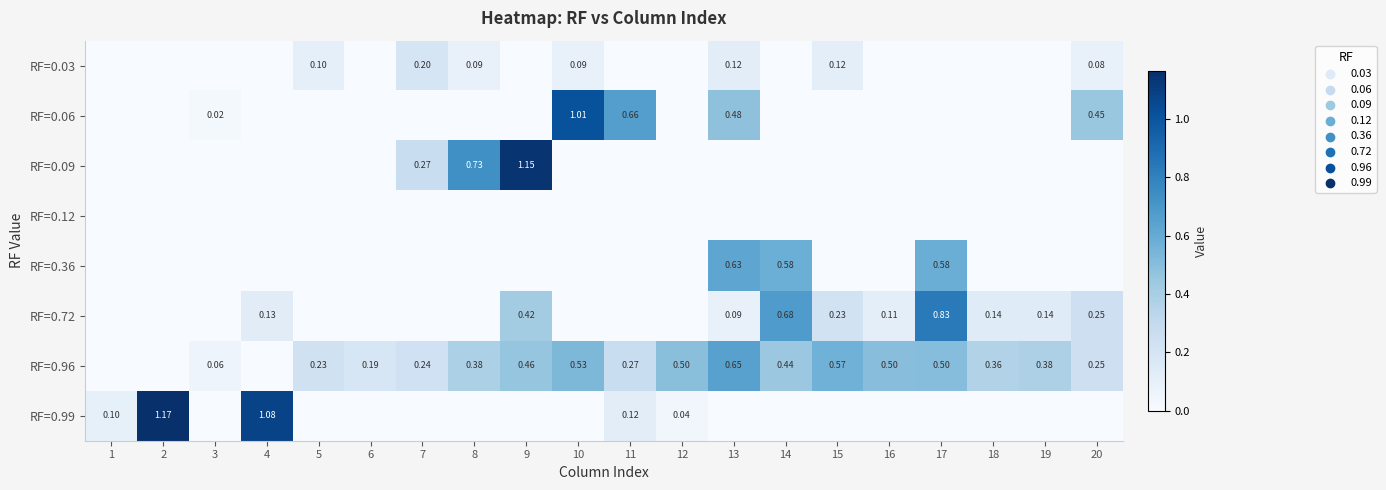

The RF=0.96 series shows 0.3 at 11. True or false?

True